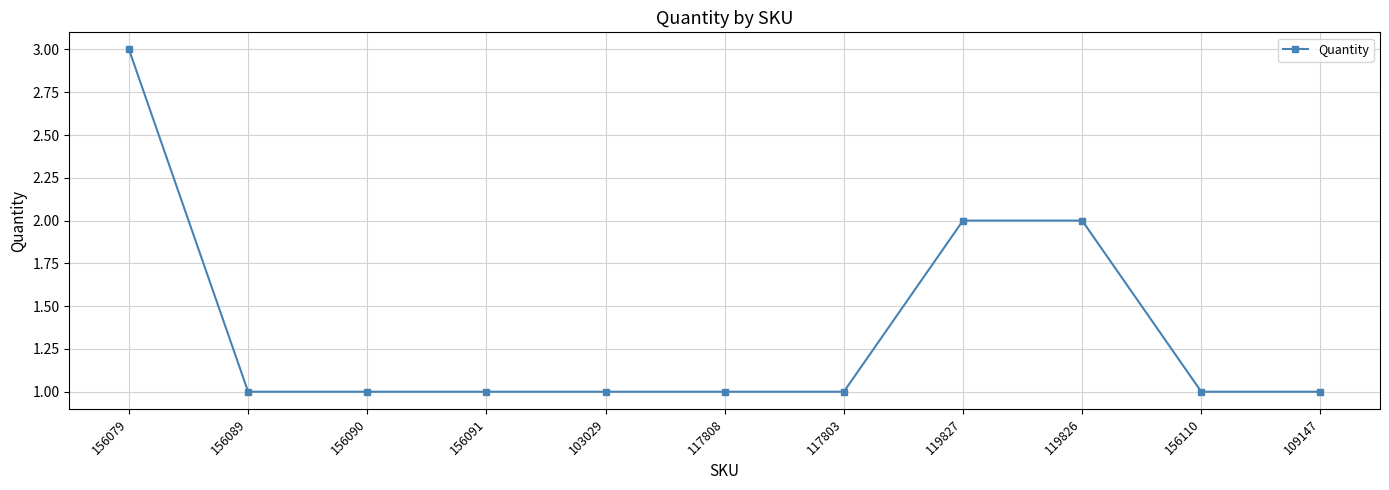

What position from the left is 156091?

4